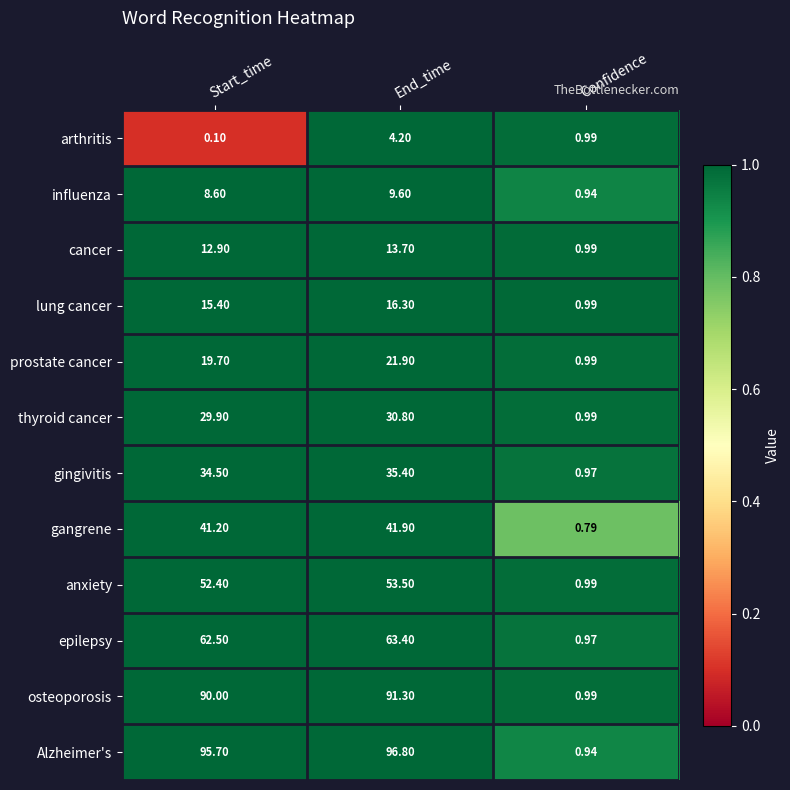

At which label is influenza closest to 5?

Start_time